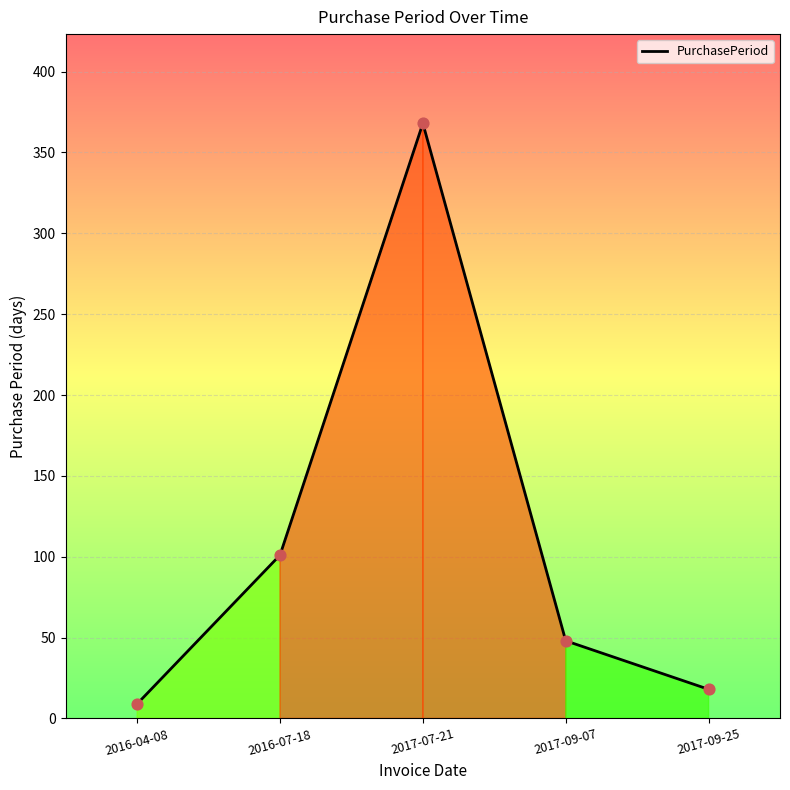

Approximately how many times larger is the value at 2016-07-18 compared to 2017-09-25?

5.6